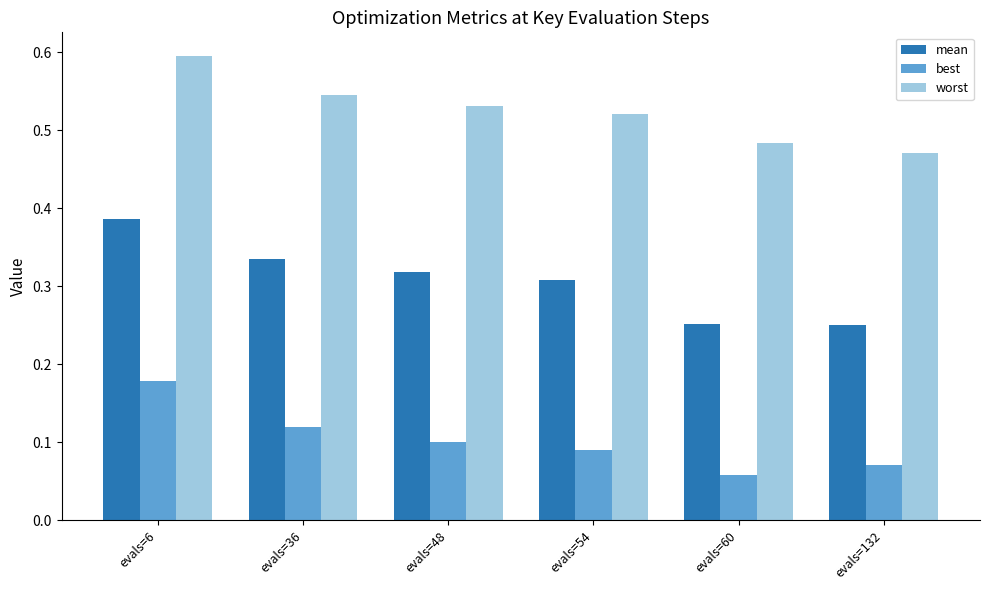

Rank the series by their average value, from lowest to highest.

best, mean, worst